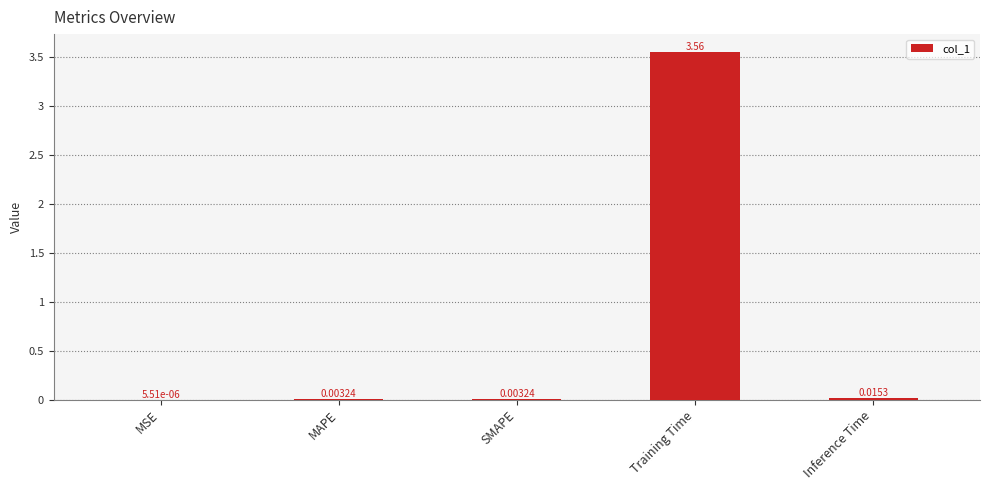

What is the change in value from SMAPE to Training Time?

+3.6